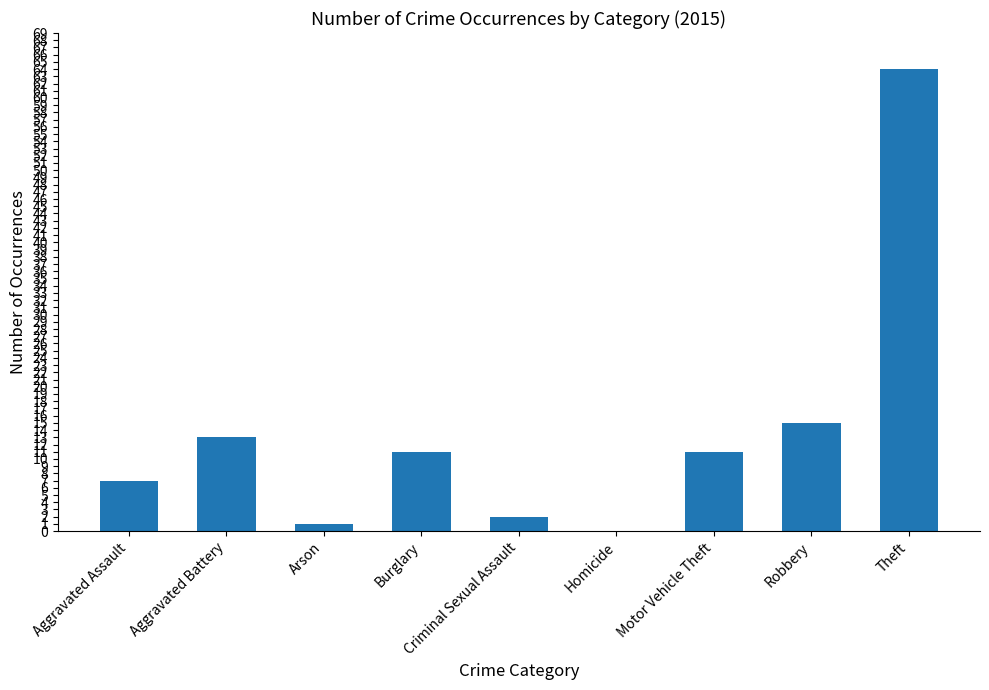

Is it true that the value at Theft is 29?

False